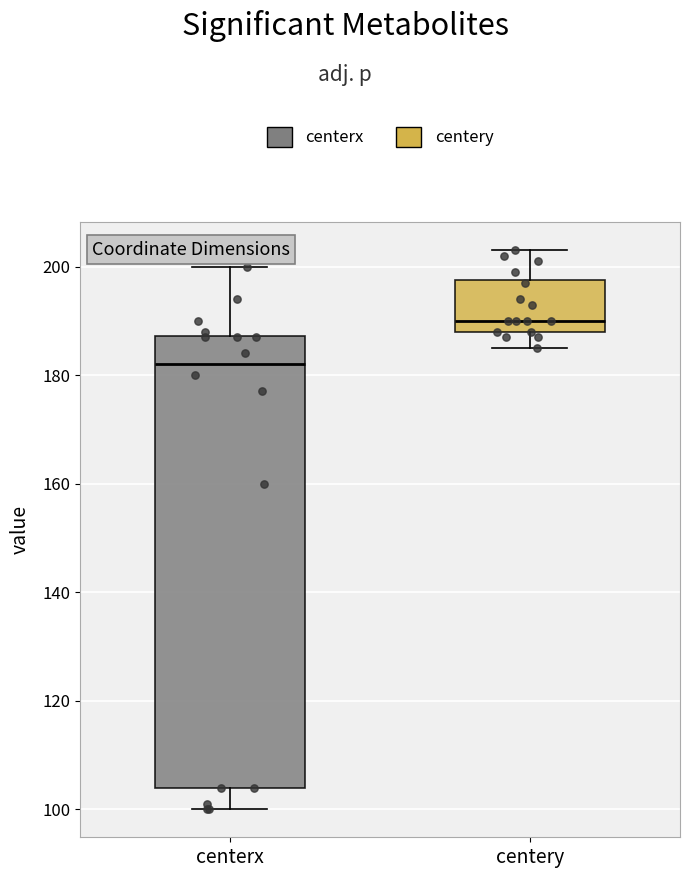

Reading left to right, transcribe this box plot: for each box, give where its median line is, the range the box spans, and where its two whiskers end, as read against the y-axis. The values are not printed on the chart, so give them approximately, as read against the axis.

centerx: median 182, box 104 to 188, whiskers 100 to 200
centery: median 190, box 188 to 198, whiskers 186 to 204